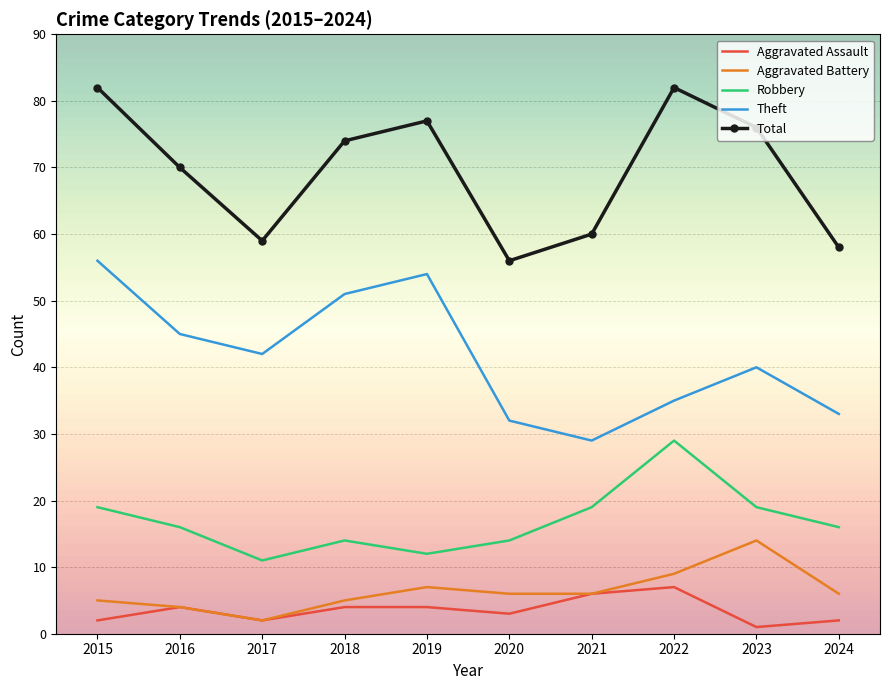

Reading left to right, what are all the values shown in this chart?

Aggravated Assault: 2015=2	2016=4	2017=2	2018=4	2019=4	2020=3	2021=6	2022=7	2023=1	2024=2
Aggravated Battery: 2015=5	2016=4	2017=2	2018=5	2019=7	2020=6	2021=6	2022=9	2023=14	2024=6
Robbery: 2015=19	2016=16	2017=11	2018=14	2019=12	2020=14	2021=19	2022=29	2023=19	2024=16
Theft: 2015=56	2016=45	2017=42	2018=51	2019=54	2020=32	2021=29	2022=35	2023=40	2024=33
Total: 2015=82	2016=70	2017=59	2018=74	2019=77	2020=56	2021=60	2022=82	2023=76	2024=58